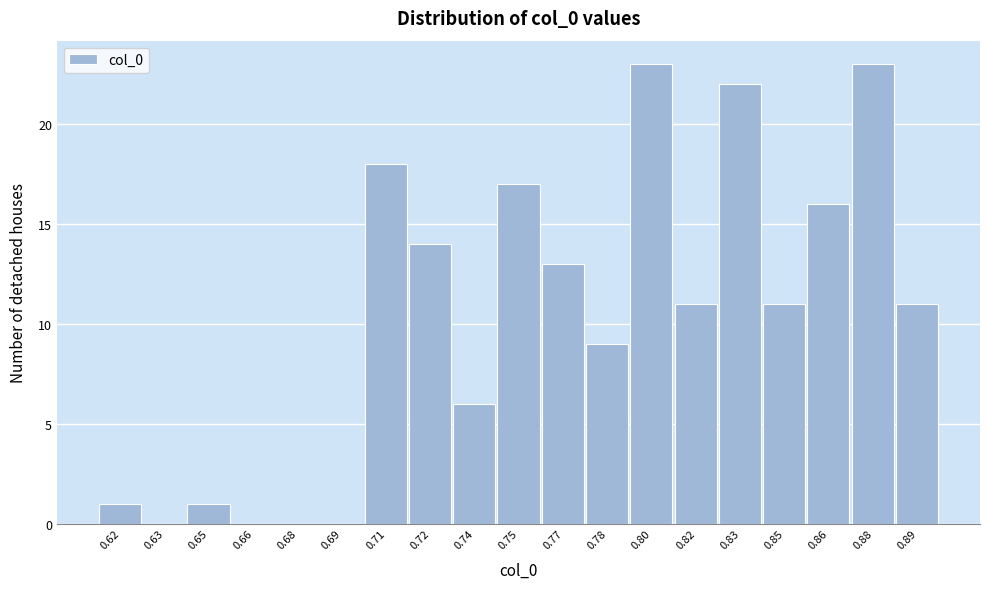

Reading left to right, transcribe all the data shown in this chart.

0.62=1	0.63=0	0.65=1	0.66=0	0.68=0	0.69=0	0.71=18	0.72=14	0.74=6	0.75=17	0.77=13	0.78=9	0.80=23	0.82=11	0.83=22	0.85=11	0.86=16	0.88=23	0.89=11